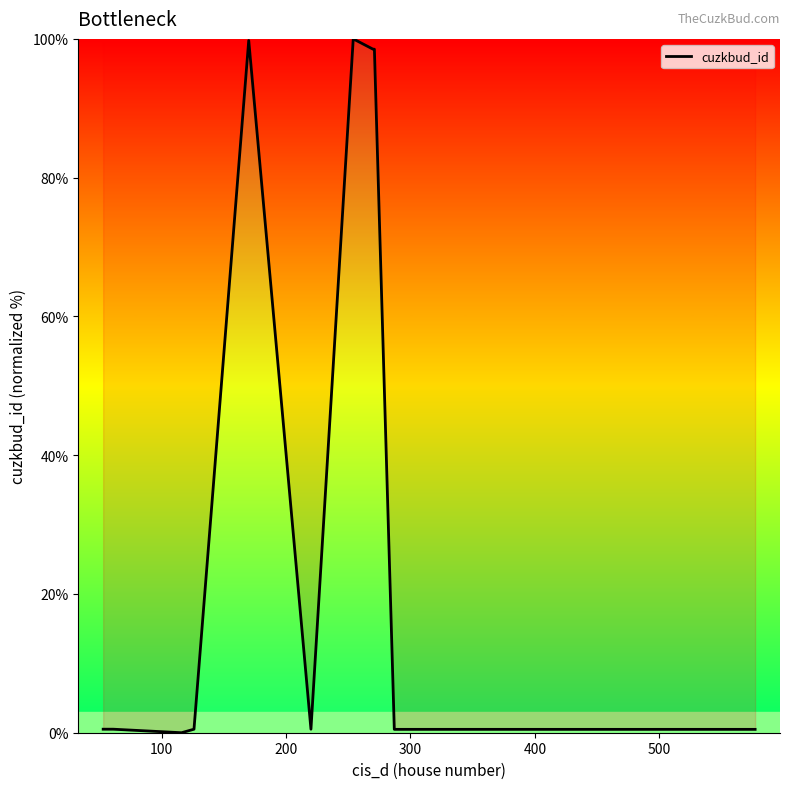

What is the difference between the maximum and minimum values?

100.0